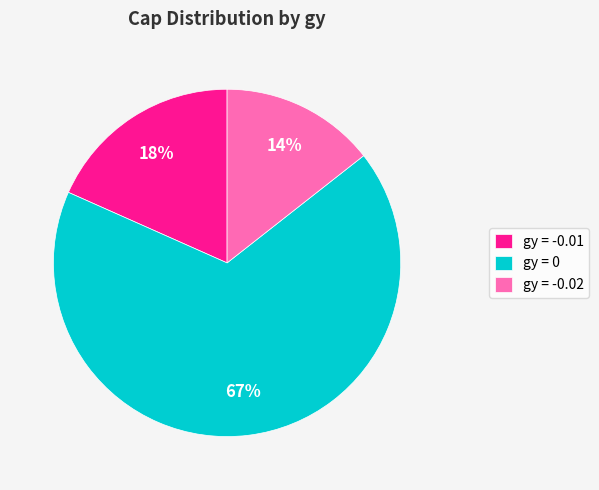

Is it true that gy = -0.02 is 14% of the pie?

True